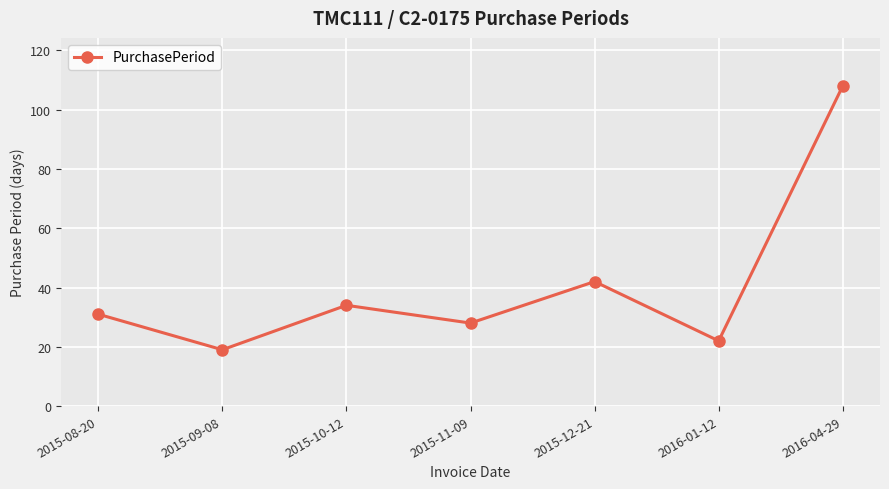

Between 2015-08-20 and 2015-11-09, which is larger?

2015-08-20